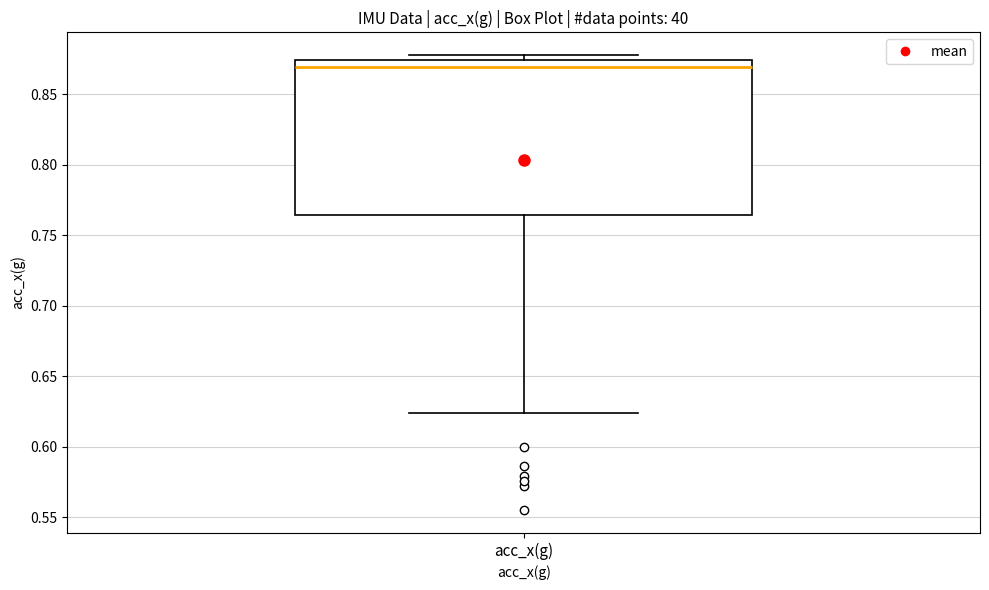

Where is the upper edge of the box for acc_x(g) on the y-axis? The values are not printed on the chart, so give them approximately, as read against the axis.

0.875